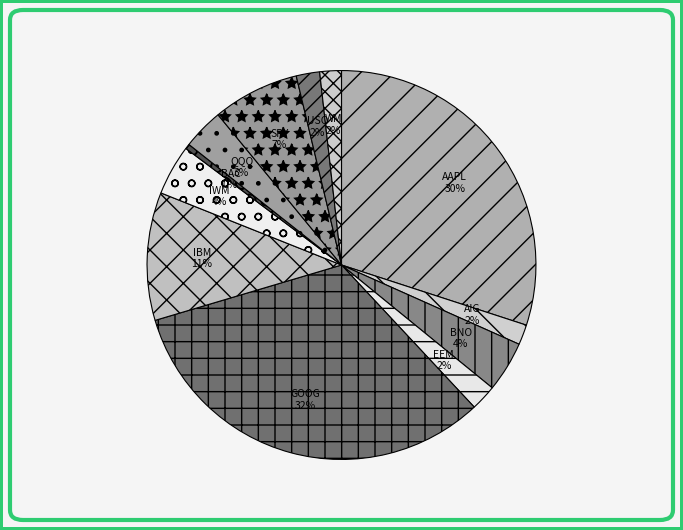

Between BNO and QQQ, which is larger?

BNO